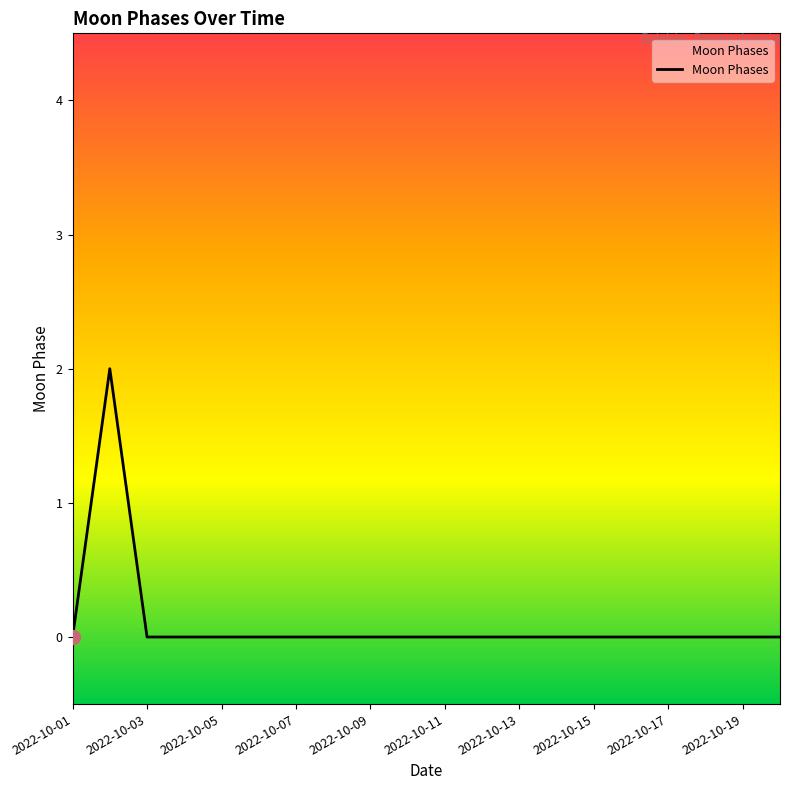

What is the greatest value displayed?

2